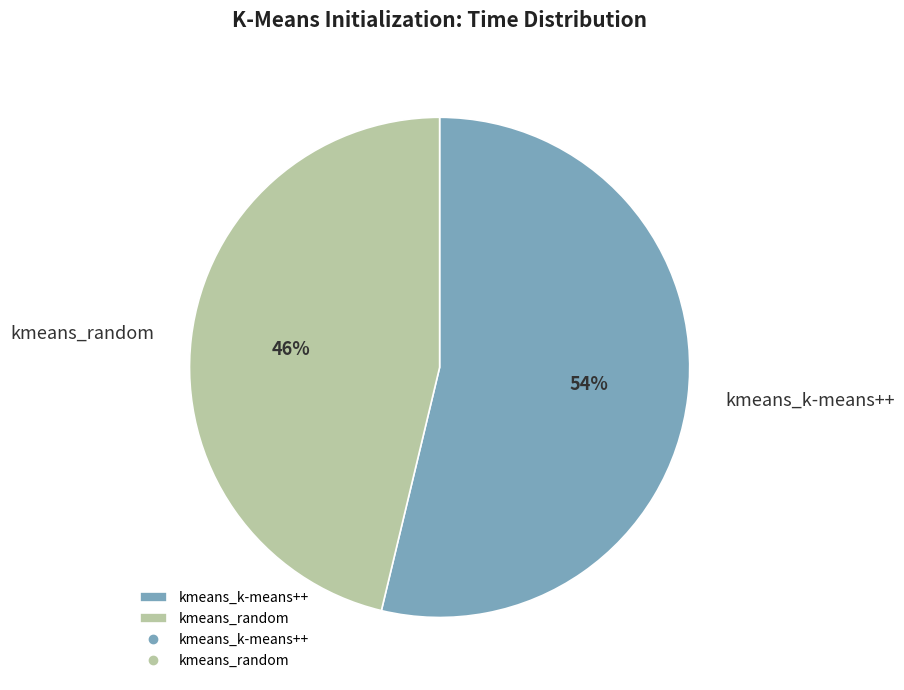

To the nearest percent, what is the combined percentage of kmeans_k-means++ and kmeans_random?

100%